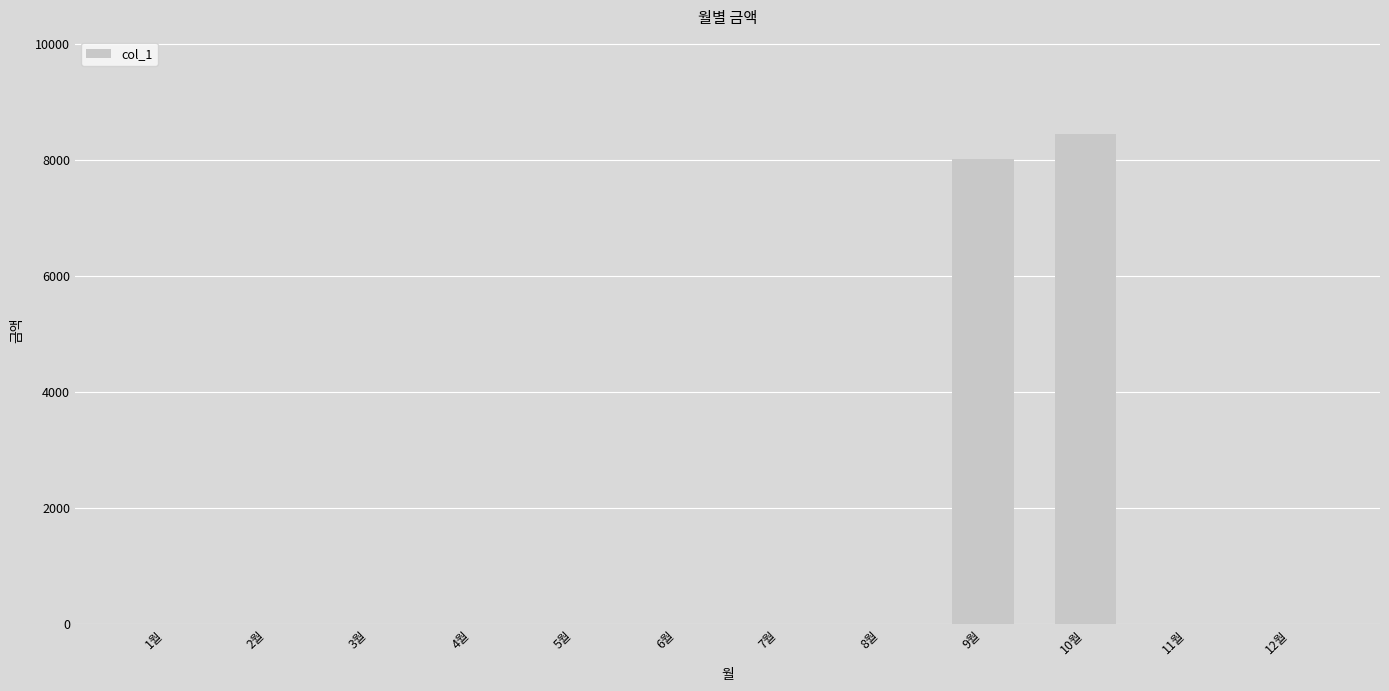

How many categories are shown in the chart?

12